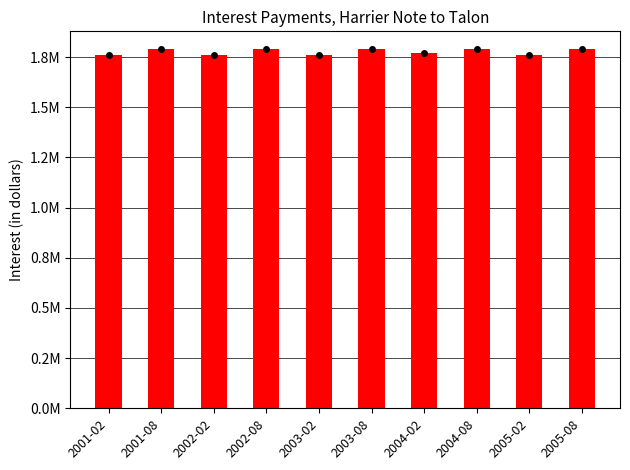

Are the bars horizontal?

No